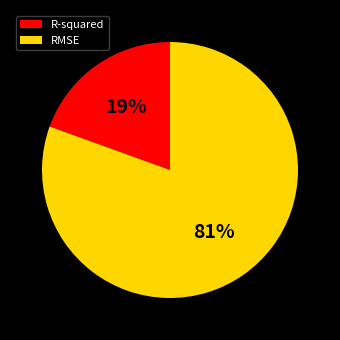

Is R-squared the majority of the pie?

No